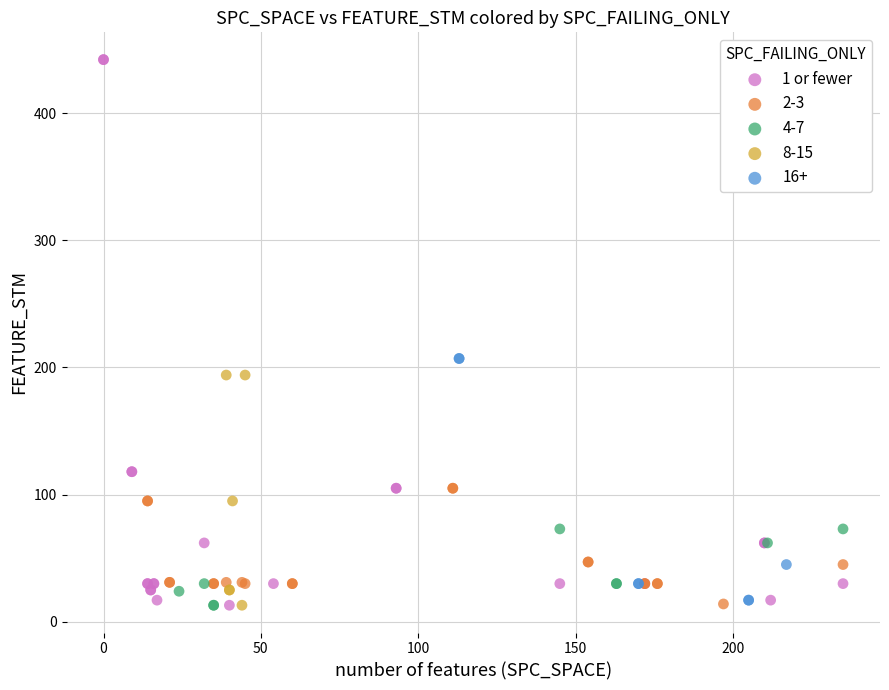

Which series has the widest spread of Y values?

1 or fewer